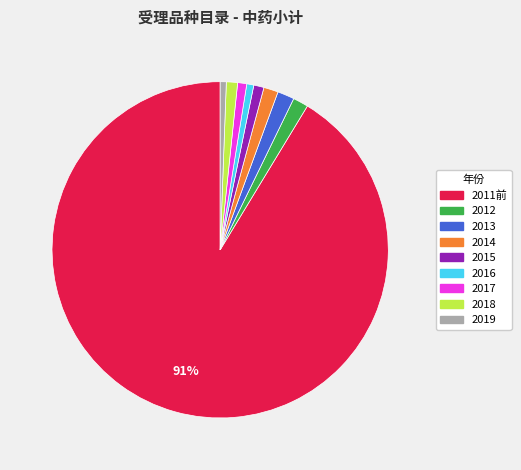

Does 2016 account for over 50% of the chart?

No